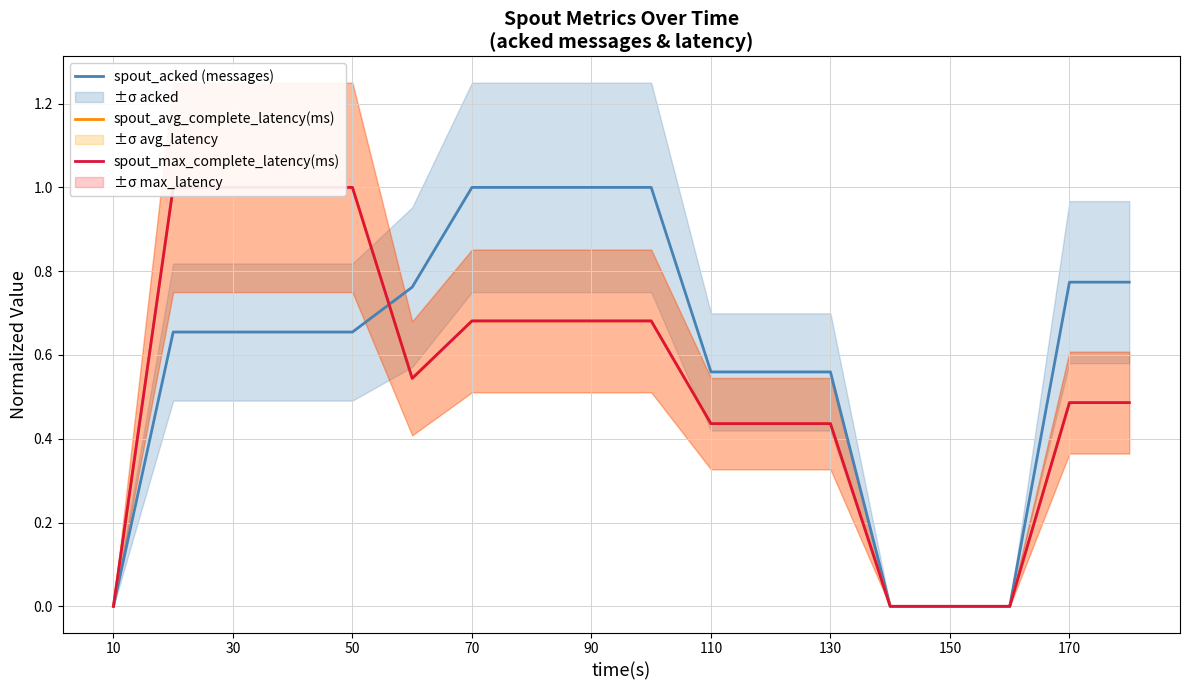

At which category is the sum across all series the highest?

30